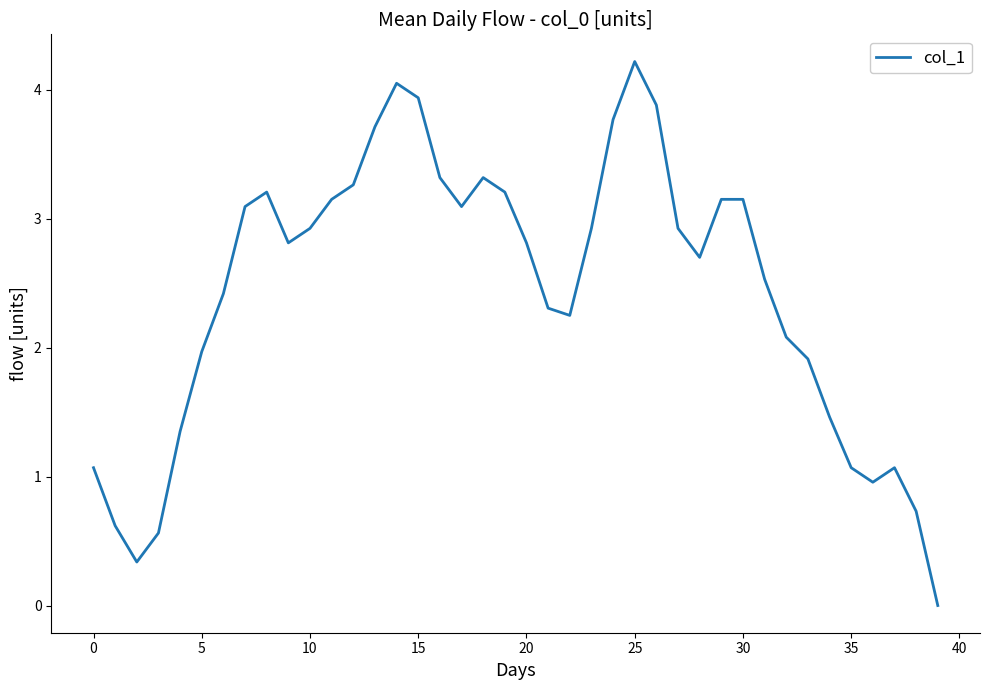

What is the greatest value displayed?

4.2